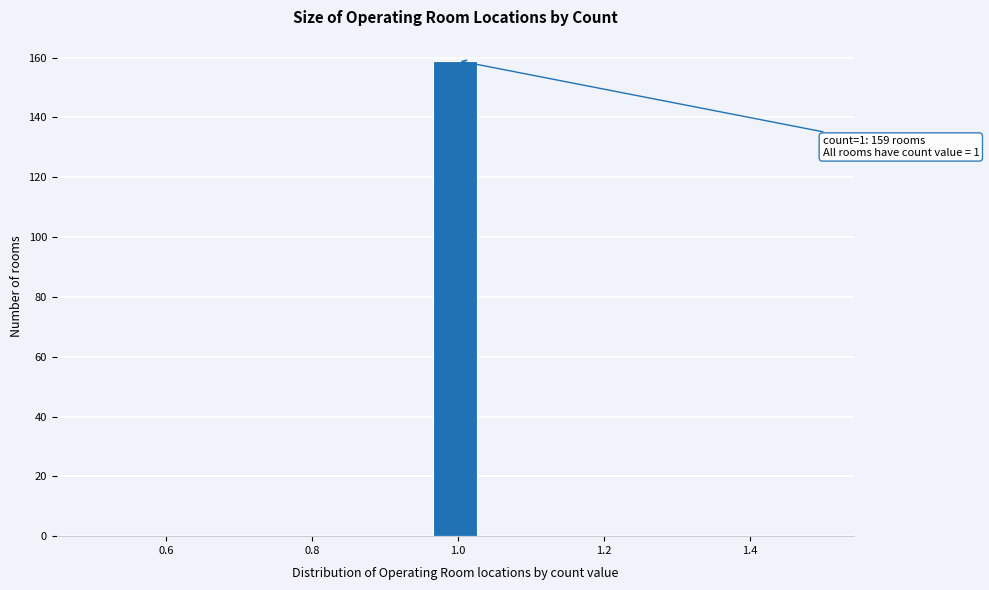

Around what value on the x-axis is the tallest bar? Give the approximate position of its centre, as read against the axis.

1.00